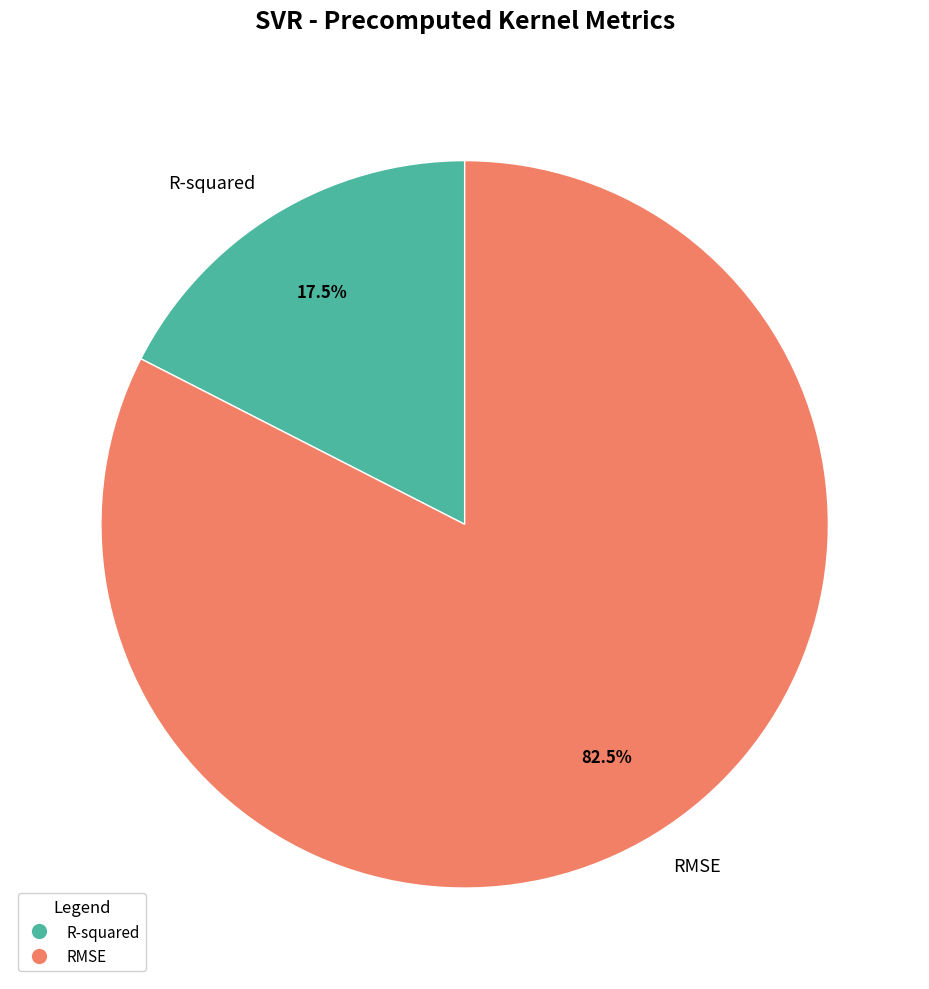

Which category has the smallest portion of the pie?

R-squared